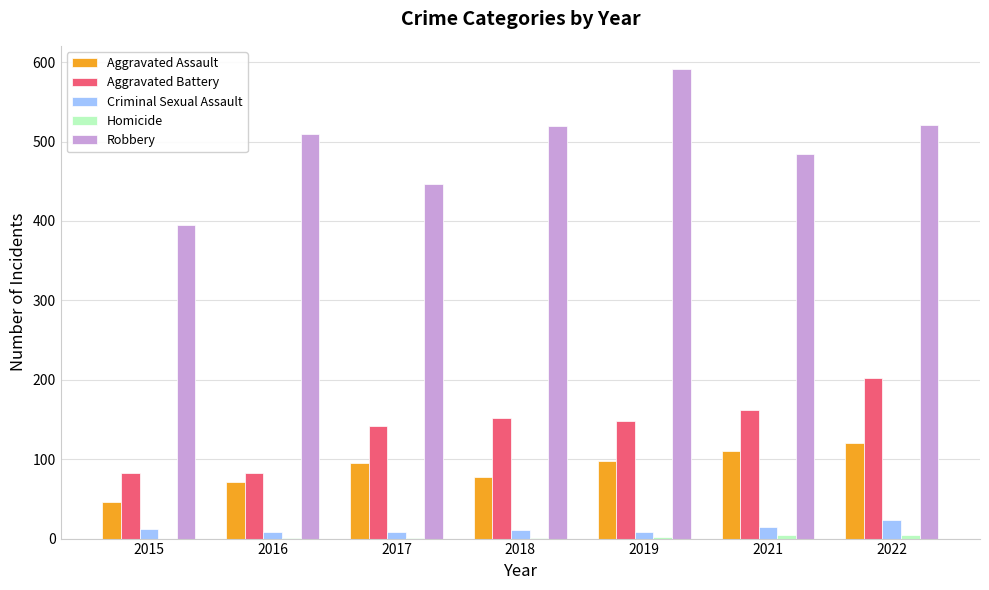

Which series has the largest total across all categories?

Robbery